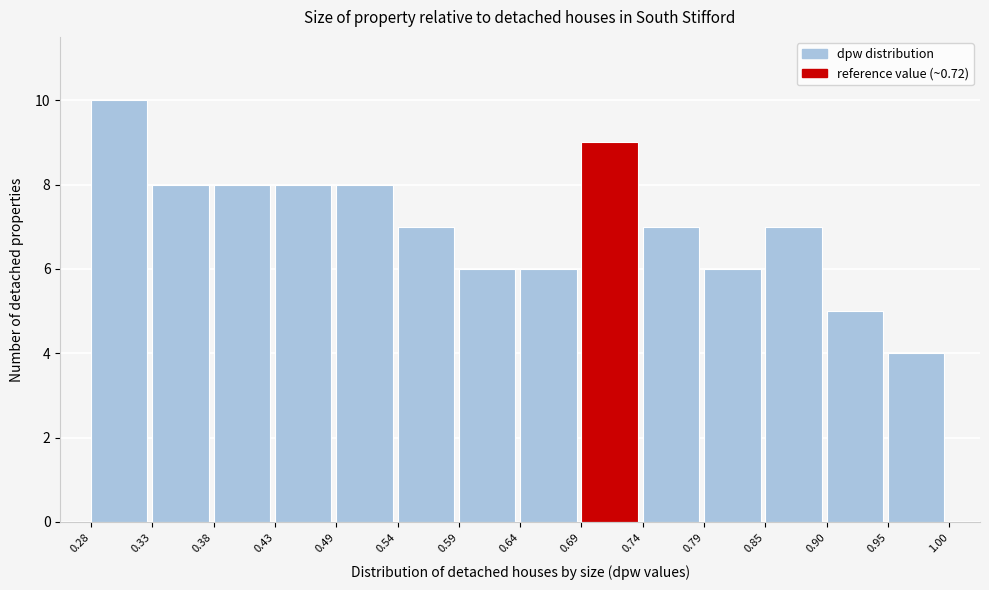

Which range on the x-axis has the tallest bar?

0.28 to 0.33